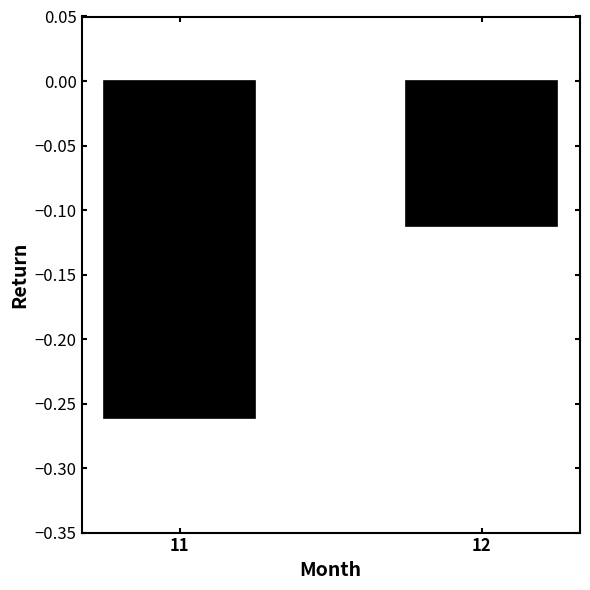

Does the chart contain stacked bars?

No